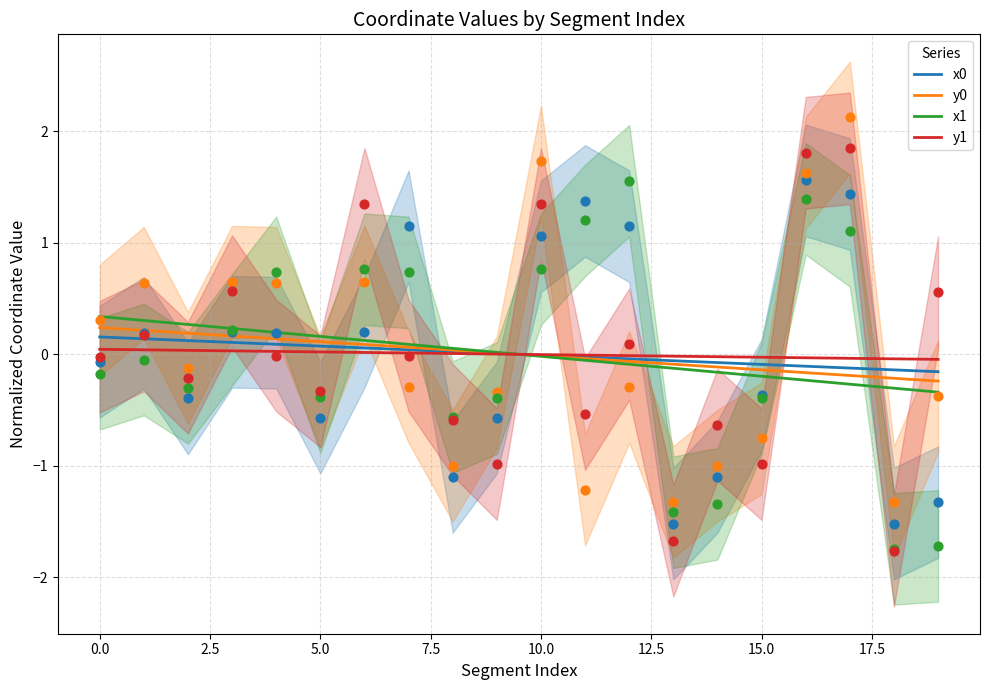

Is the value of x1 at 14 greater than the value of x0 at 7?

No